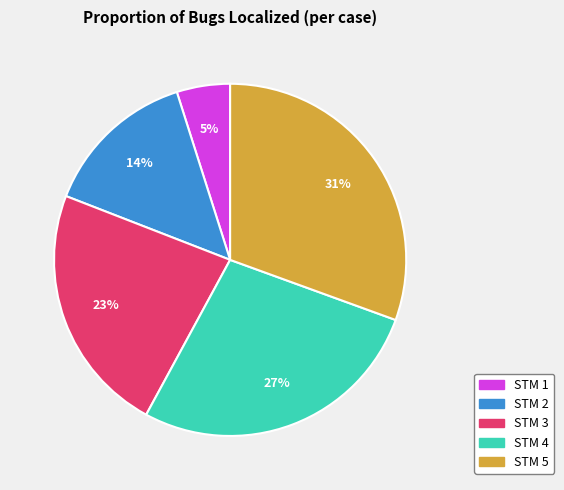

To the nearest percent, what is the difference between the largest and smallest slice percentages?

26%